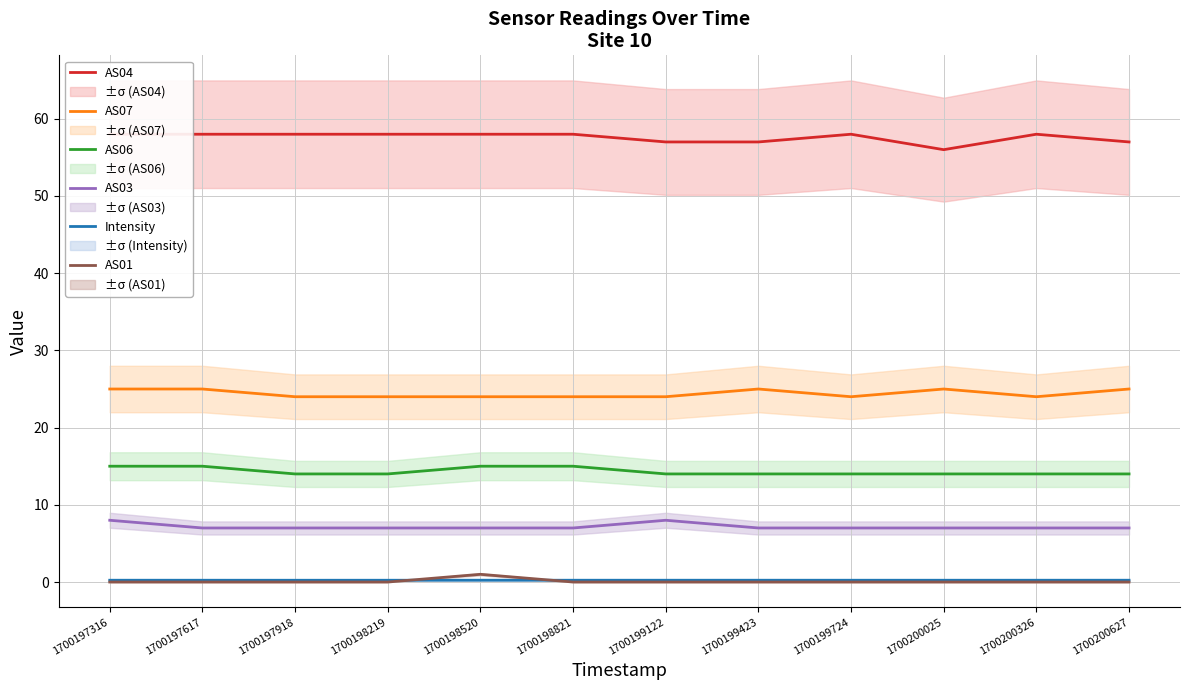

Which category has the highest value in the AS07 series?

1700197316